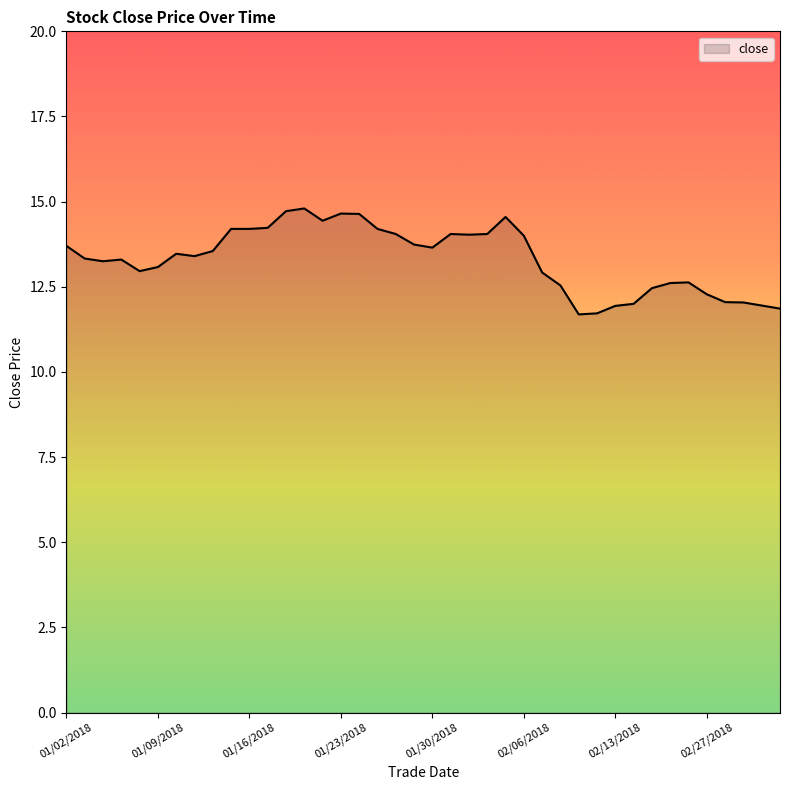

Does the chart display data point markers on the line(s)?

No